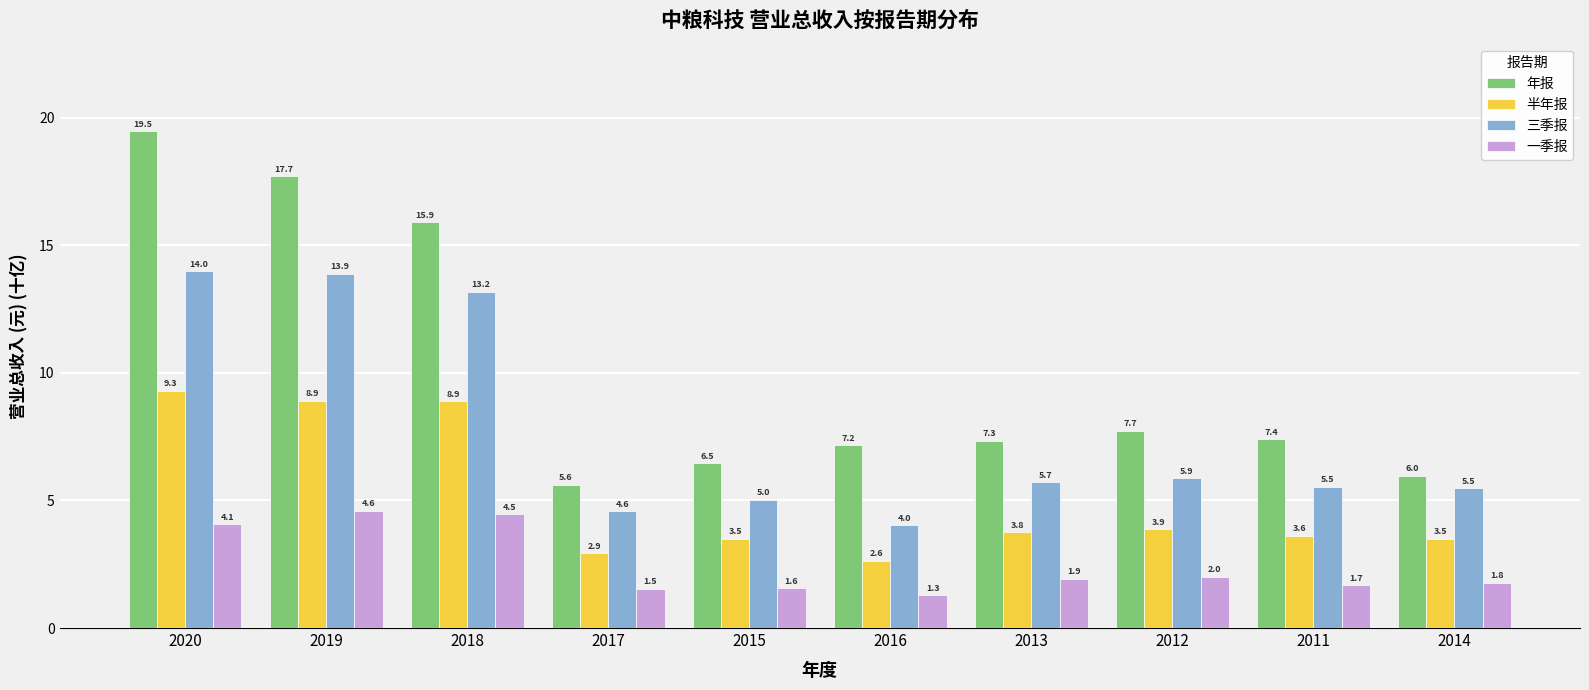

Is it true that 一季报 equals 7.4 at 2019?

False